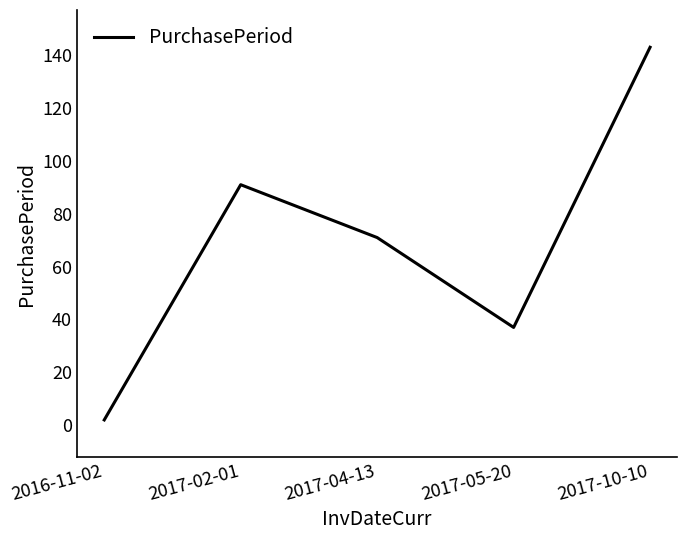

What is the change in value from 2016-11-02 to 2017-10-10?

+141